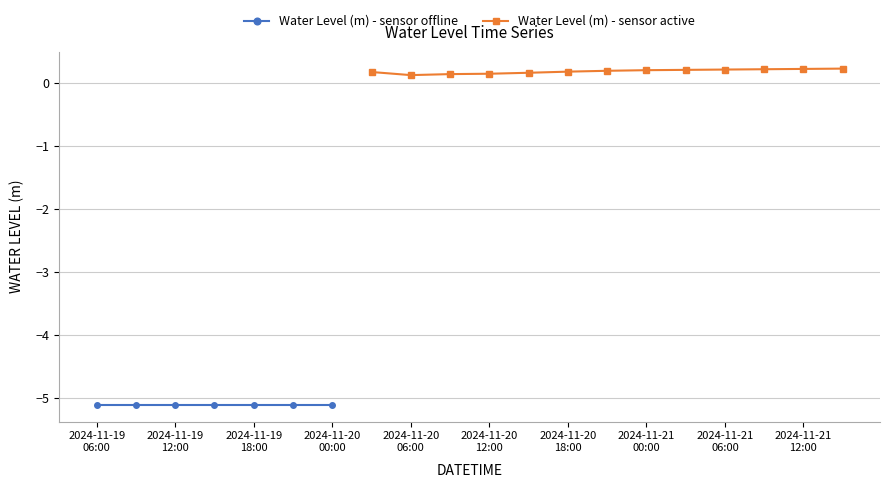

How many values are above zero?

13